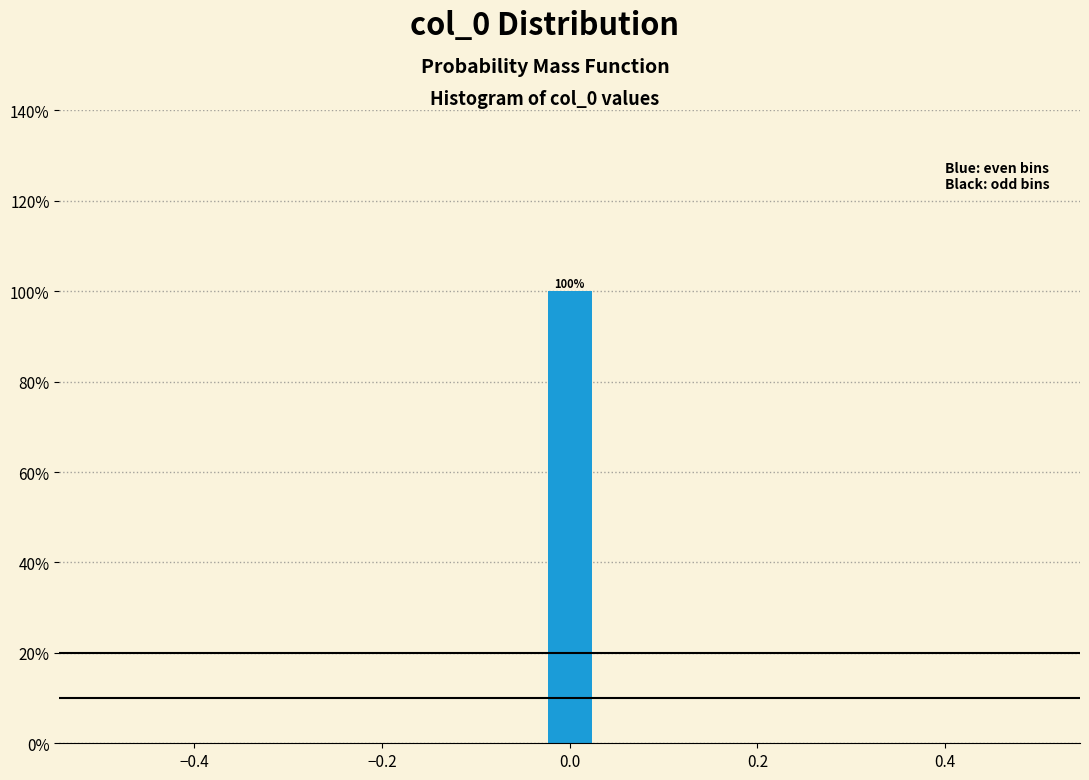

Read against the x-axis, roughly where is the centre of the tallest bar?

0.00